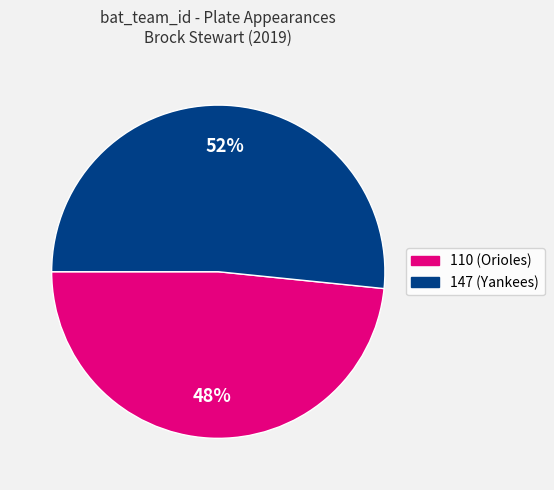

How many segments does this pie chart have?

2